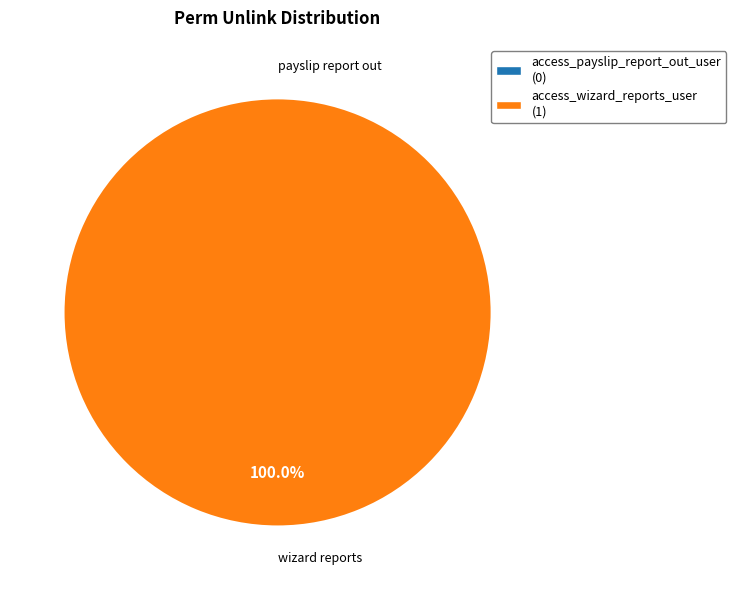

True or false: access_wizard_reports_user accounts for 100% of the total.

True